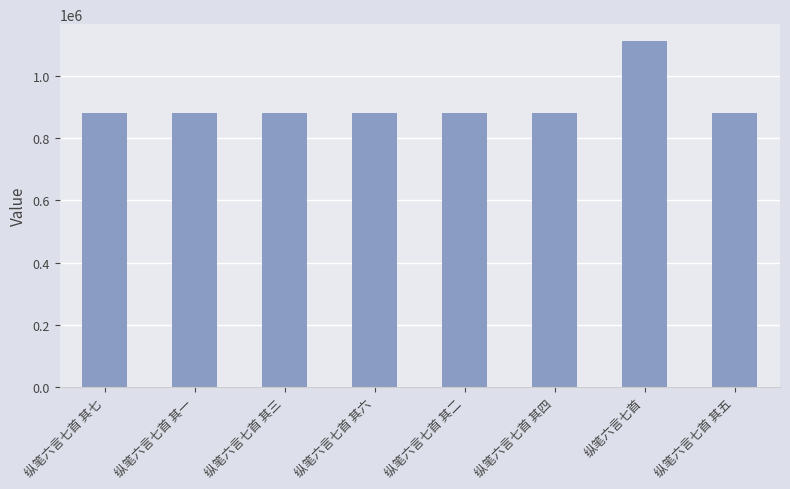

What is the approximate value at 纵笔六言七首 其七?

878811